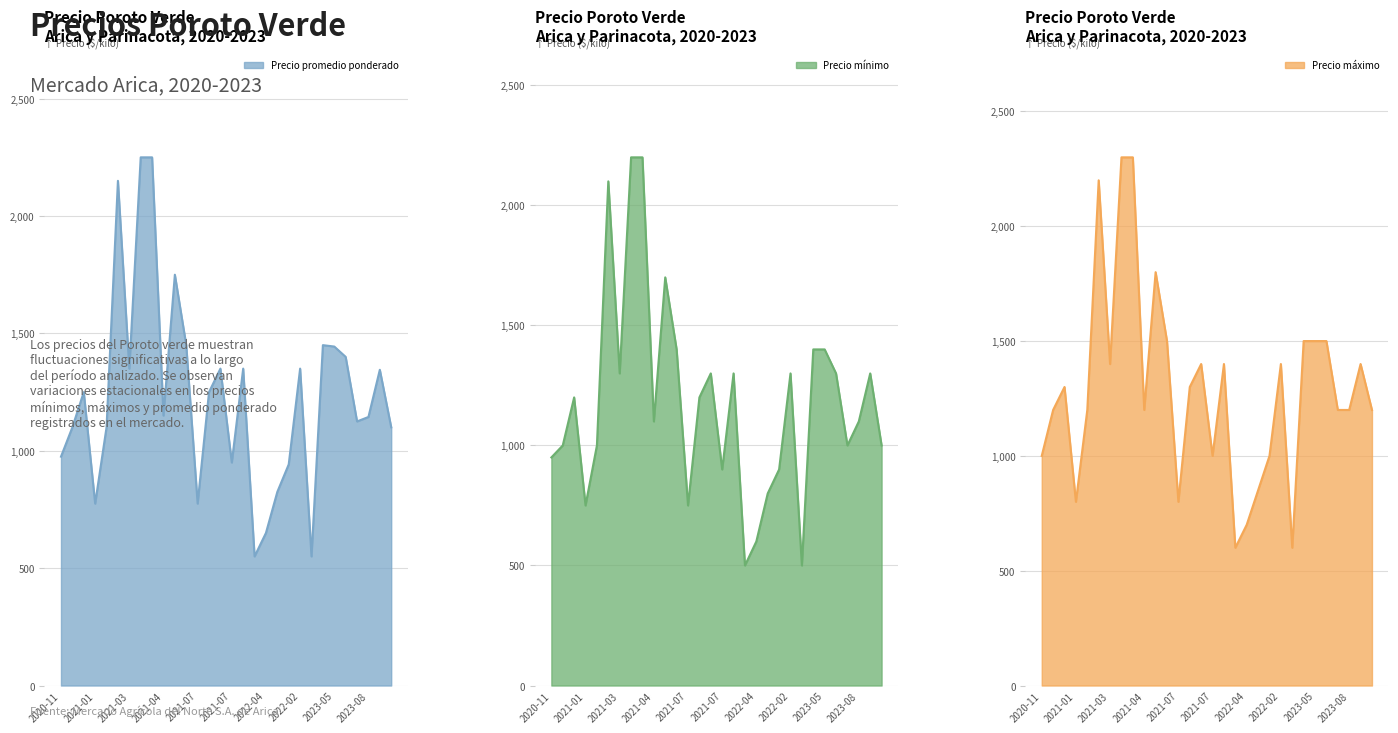

Reading left to right, list all the values displayed in this chart.

Precio promedio ponderado: 975	1100	1250	775	1100	2150	1350	2250	2250	1150	1750	1450	775	1250	1350	950	1350	550	650	825	942	1350	550	1450	1444	1400	1125	1144	1345	1100
Precio mínimo: 950	1000	1200	750	1000	2100	1300	2200	2200	1100	1700	1400	750	1200	1300	900	1300	500	600	800	900	1300	500	1400	1400	1300	1000	1100	1300	1000
Precio máximo: 1000	1200	1300	800	1200	2200	1400	2300	2300	1200	1800	1500	800	1300	1400	1000	1400	600	700	850	1000	1400	600	1500	1500	1500	1200	1200	1400	1200